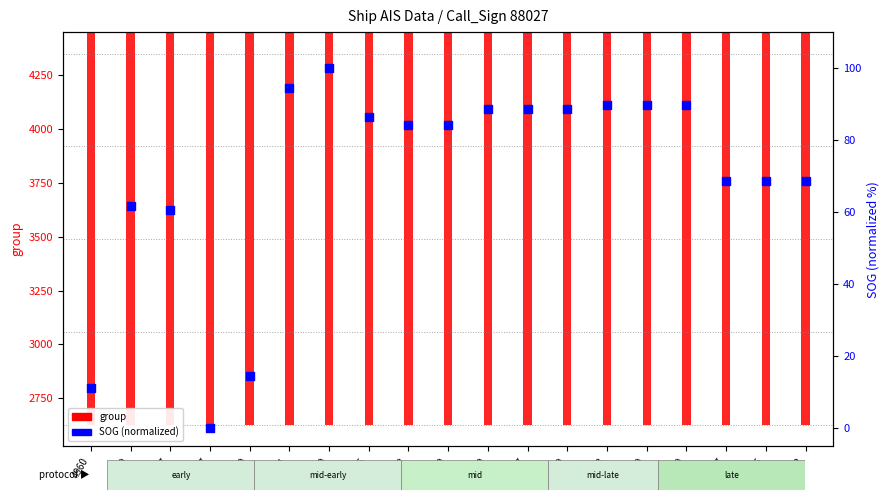

Is the value of group at 4887 greater than the value of SOG (normalized) at 4369?

Yes